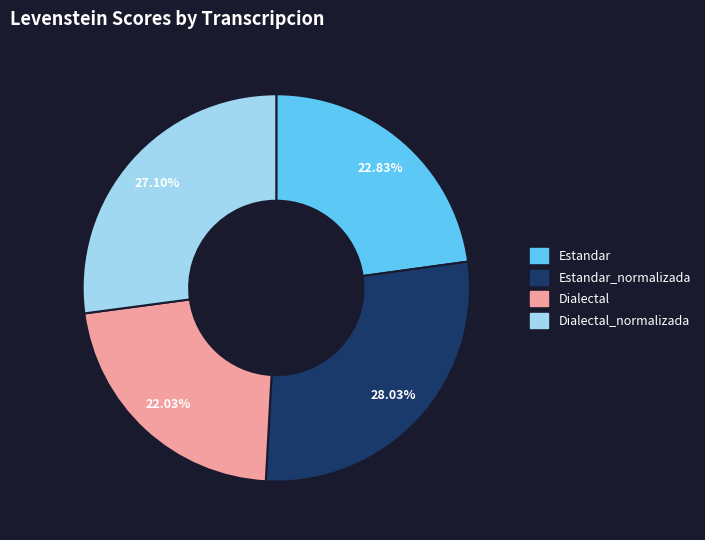

The Estandar_normalizada slice represents 28% of the pie. True or false?

True